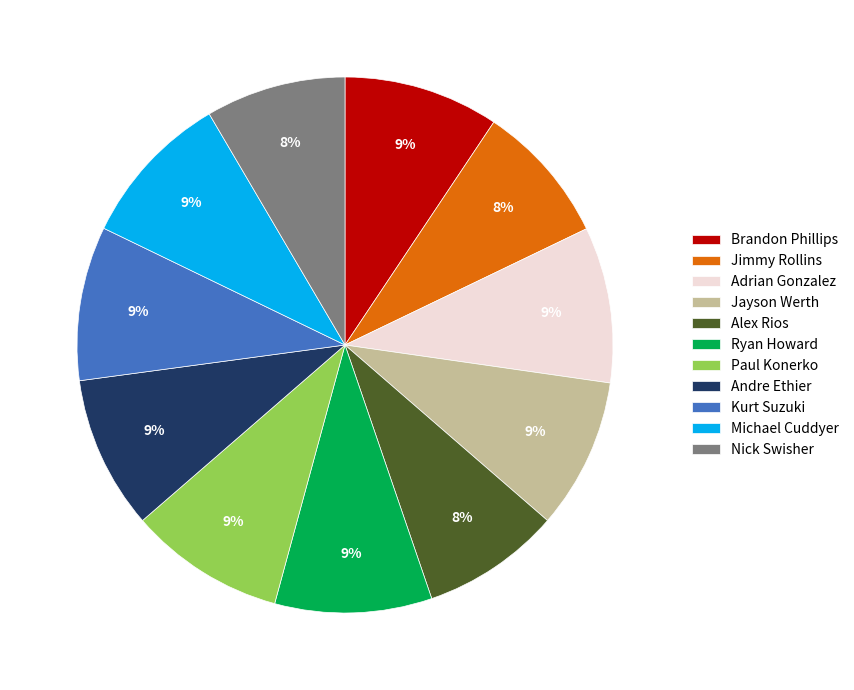

How many segments does this pie chart have?

11